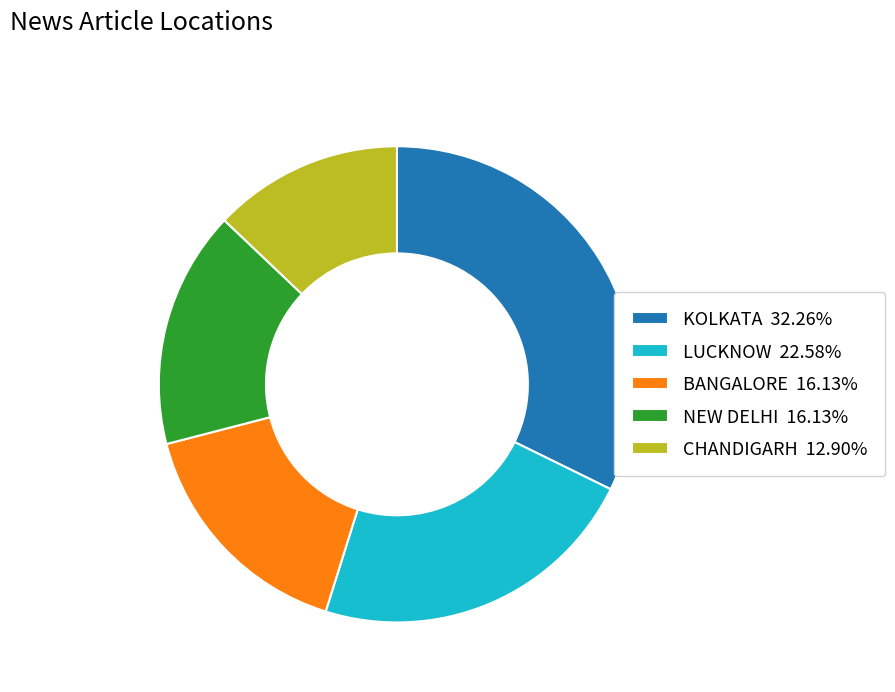

Which has a higher value, LUCKNOW or NEW DELHI?

LUCKNOW